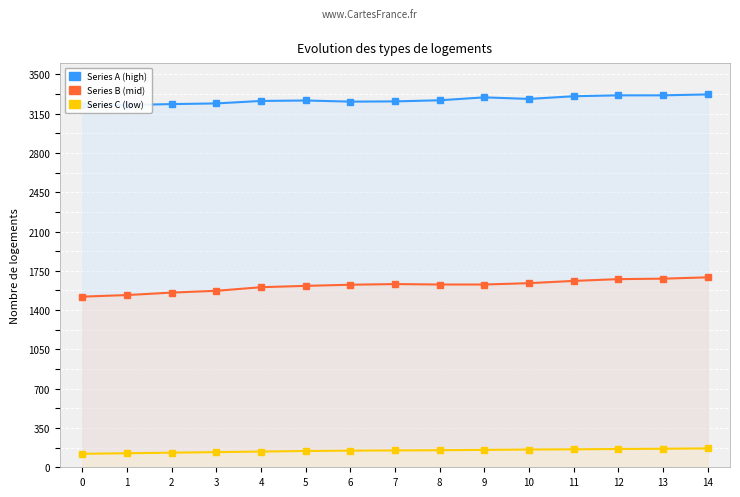

What is the average value of the Series A (high) series?

3272